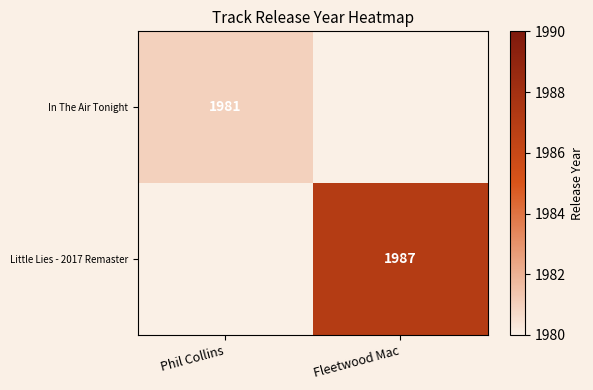

The value of Little Lies - 2017 Remaster at Fleetwood Mac is 1987. True or false?

True